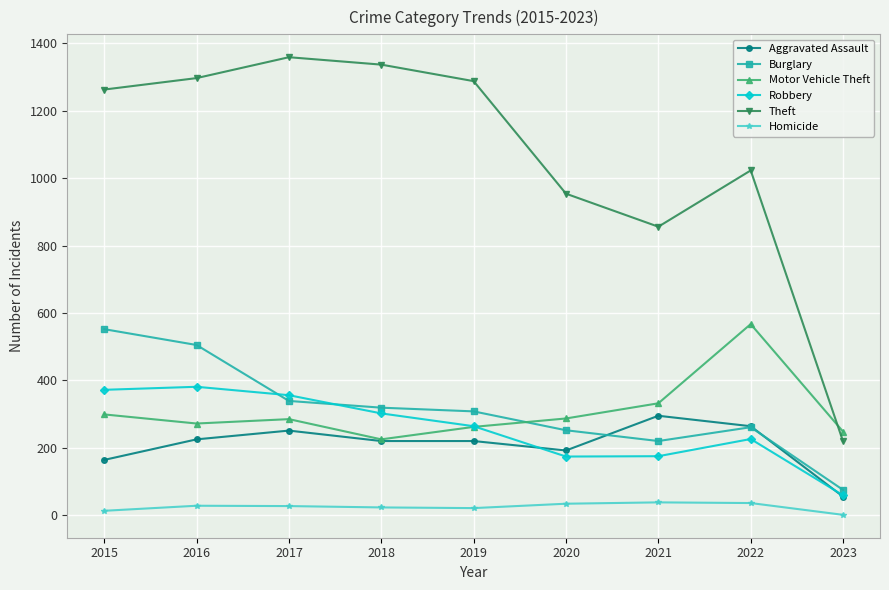

How many interior local valleys does the Theft series have?

1